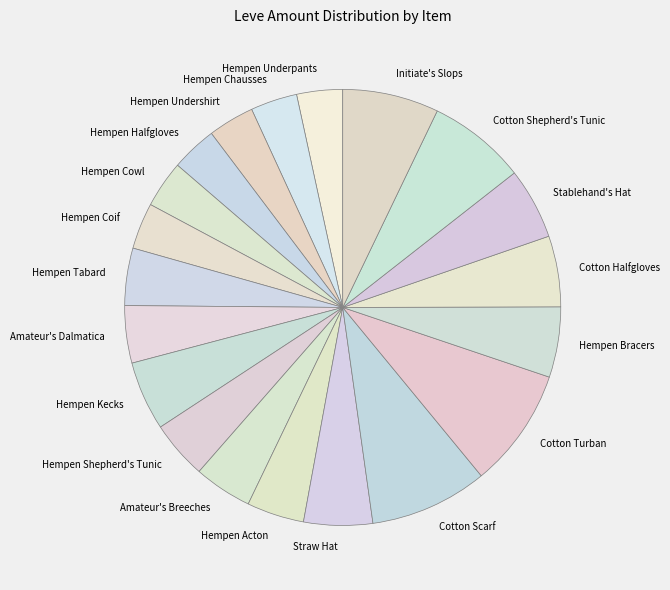

Is Hempen Halfgloves the majority of the pie?

No